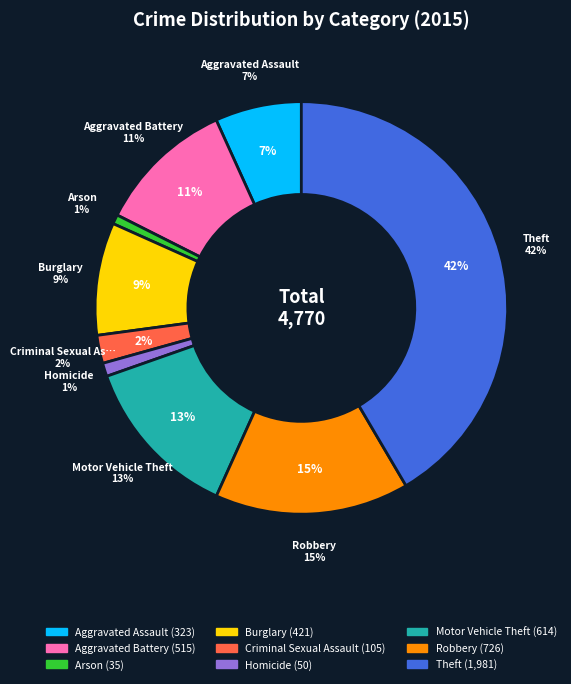

To the nearest percent, what is the difference between the largest and smallest slice percentages?

41%